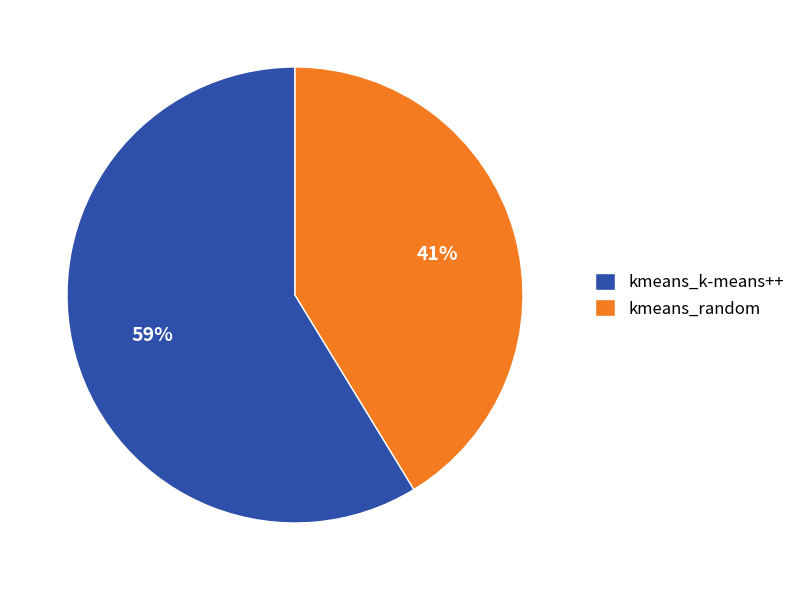

Which has a higher value, kmeans_random or kmeans_k-means++?

kmeans_k-means++